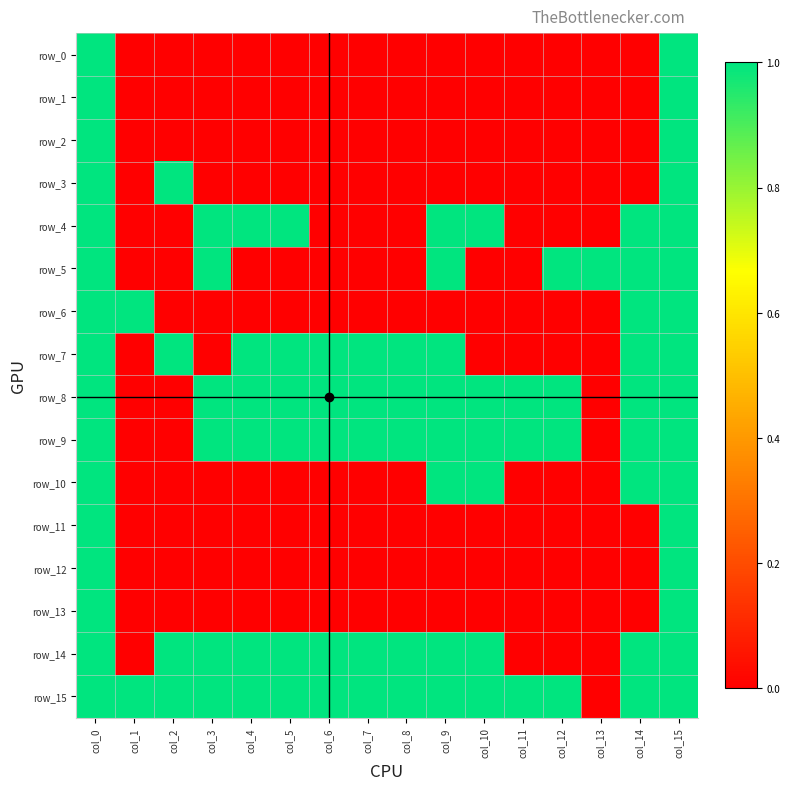

How many positive values does the row_13 series have?

2